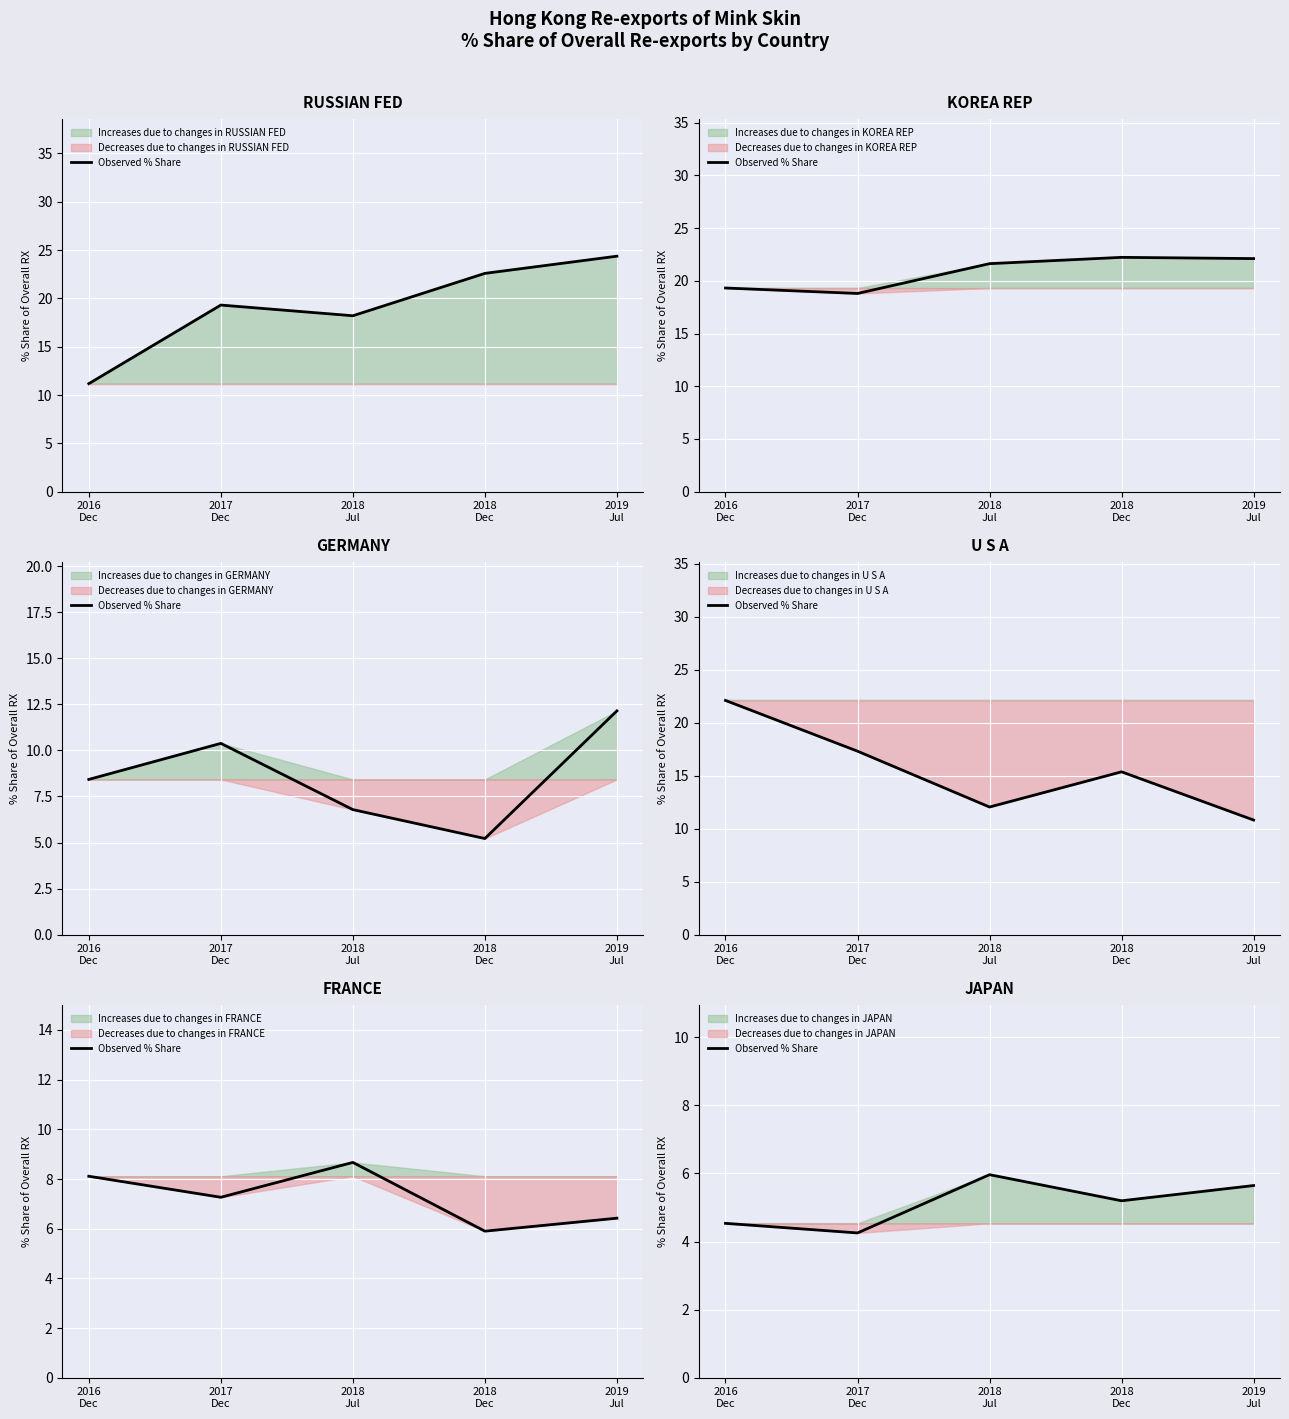

How many lines are shown in the chart?

1